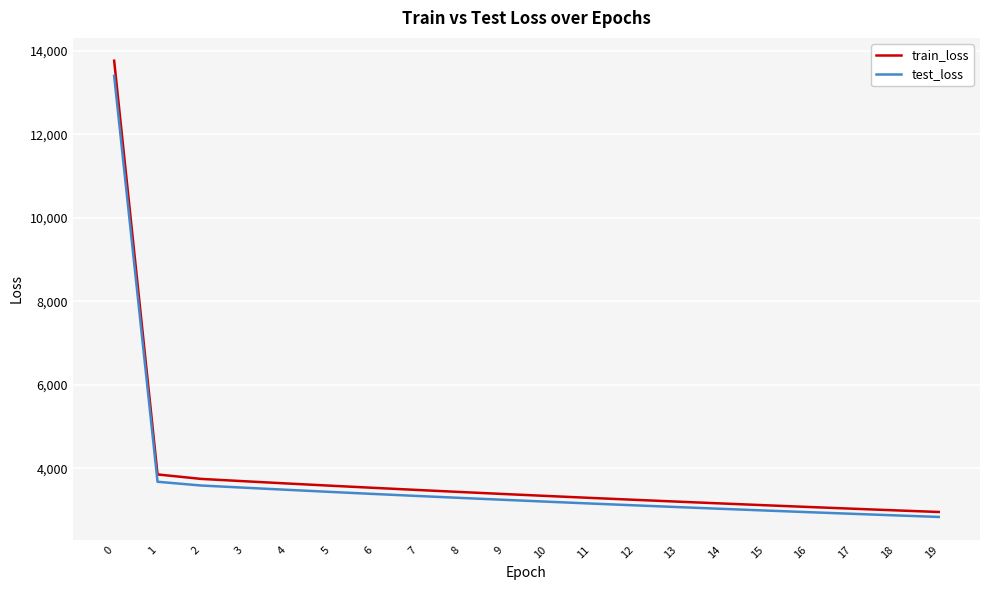

True or false: test_loss has a value of 3436.3 at 5.

True